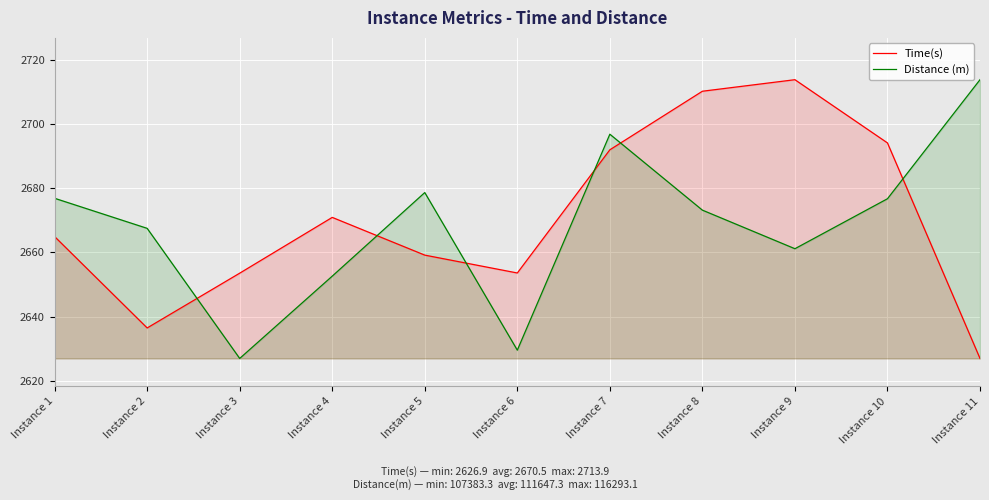

The value of Distance (m) at Instance 3 is 4176.2. True or false?

False